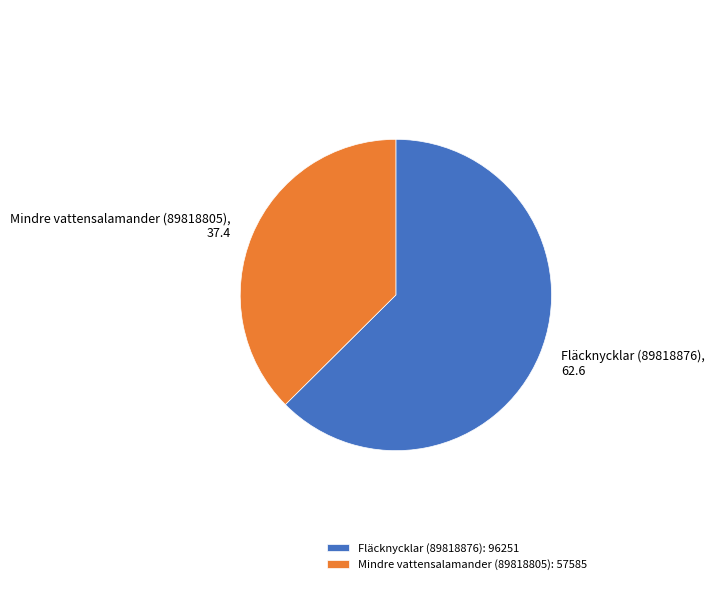

Is it true that Fläcknycklar (89818876): 96251 is 68% of the pie?

False